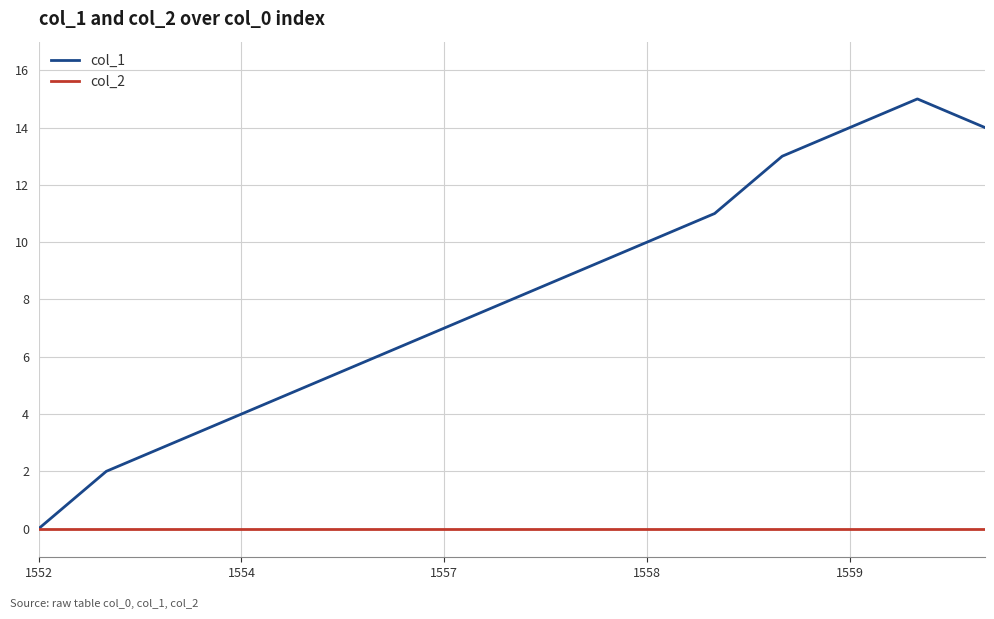

Which series has the widest spread of values?

col_1